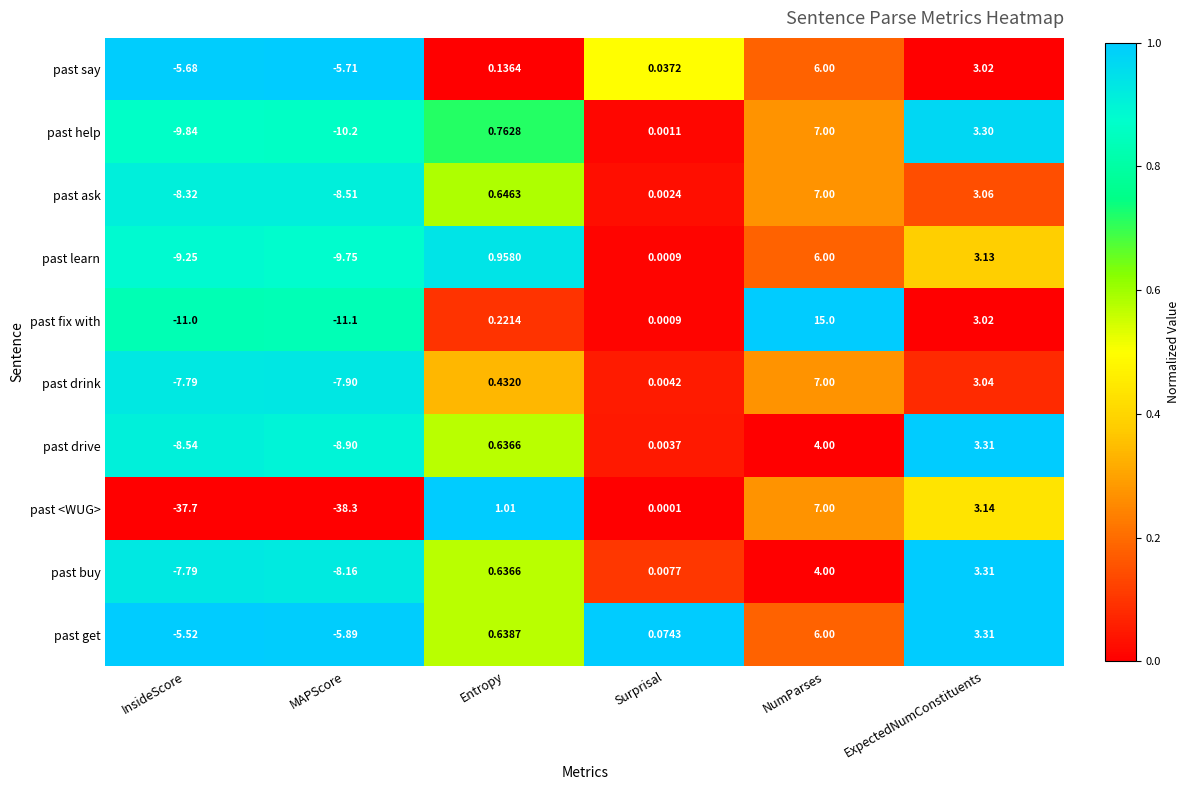

Where does the past drink series first go above 0?

Entropy